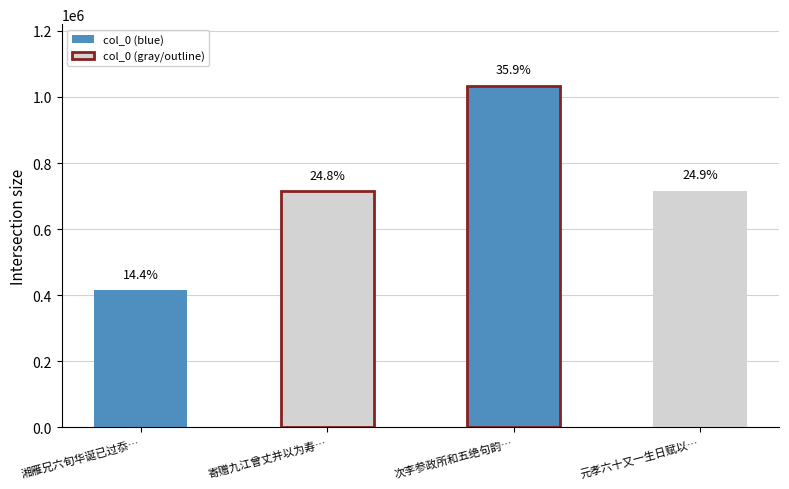

What is the difference between the maximum and minimum values?

619341